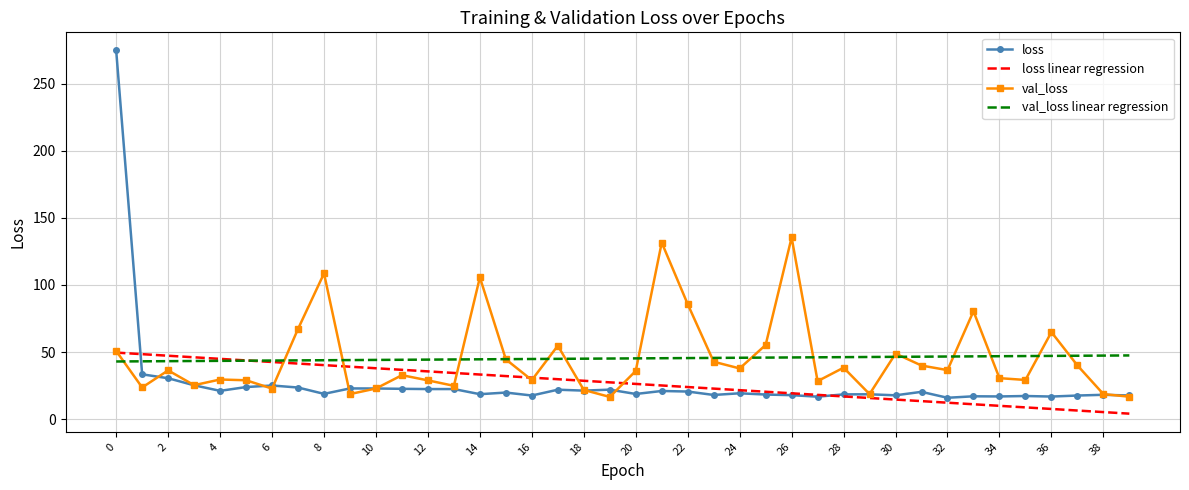

After their last crossing, which series has the higher values: loss linear regression or val_loss linear regression?

val_loss linear regression